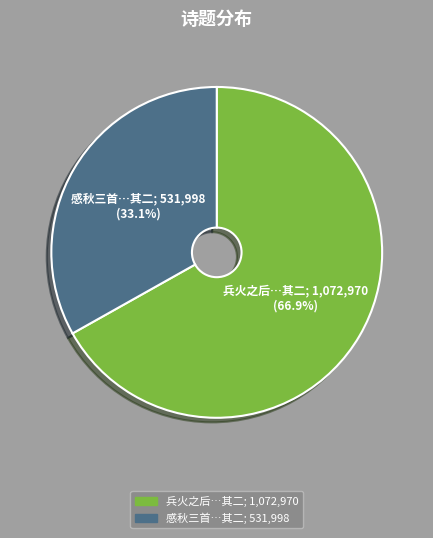

Which slice is the largest?

兵火之后…其二; 1,072,970